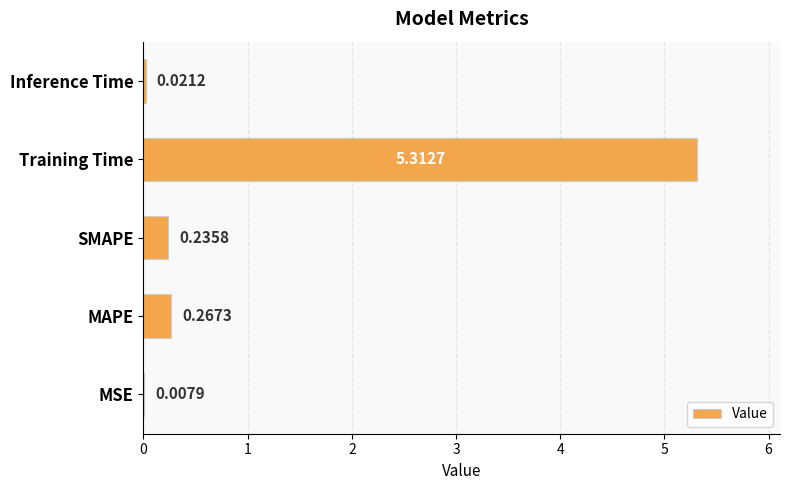

Which has a higher value, MSE or SMAPE?

SMAPE